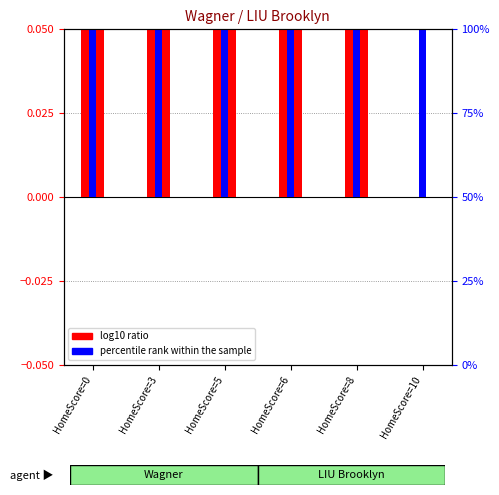

What is the total value across all series at HomeScore=8?

0.1